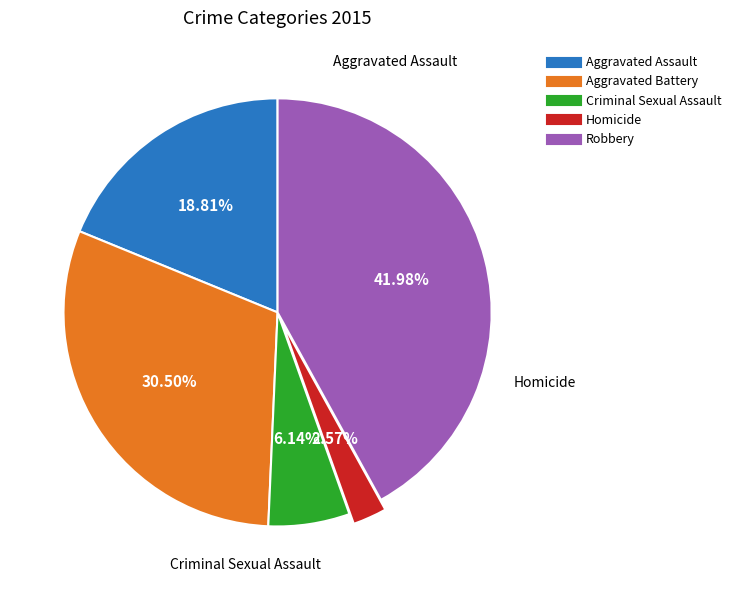

What percentage do Criminal Sexual Assault and Homicide together represent?

8.7%